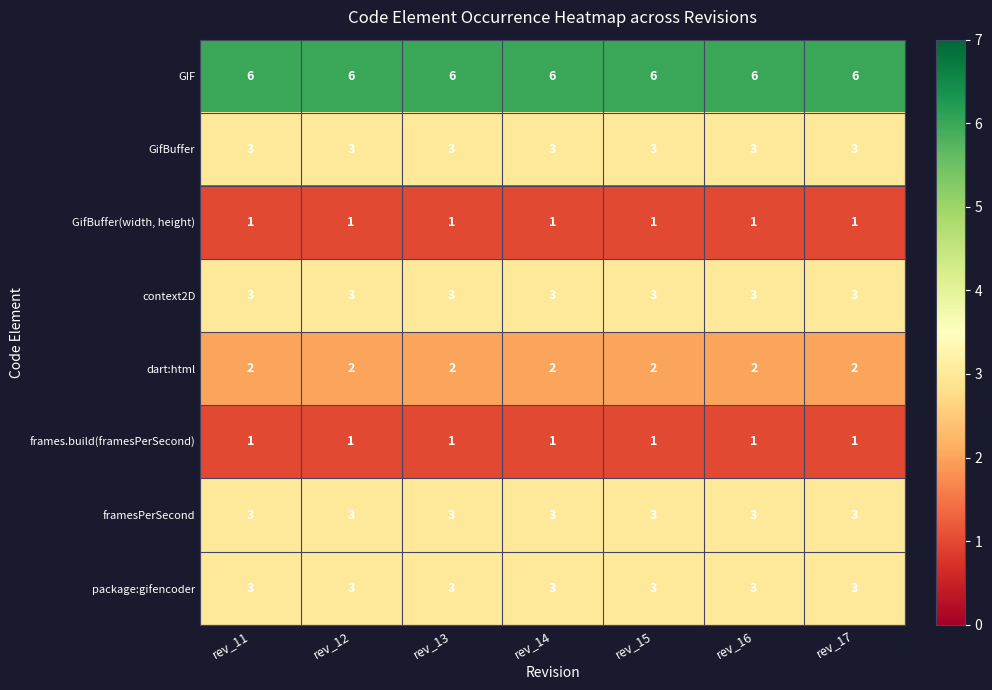

What is the total value across all series at rev_14?

22